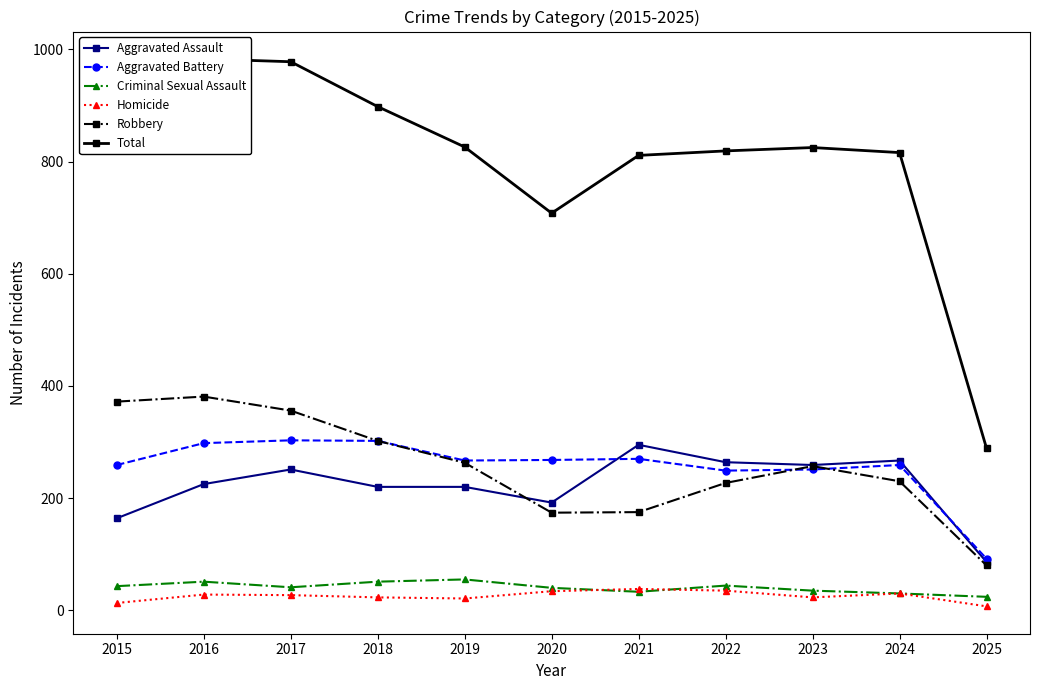

What is the lowest value of the Total series?

289